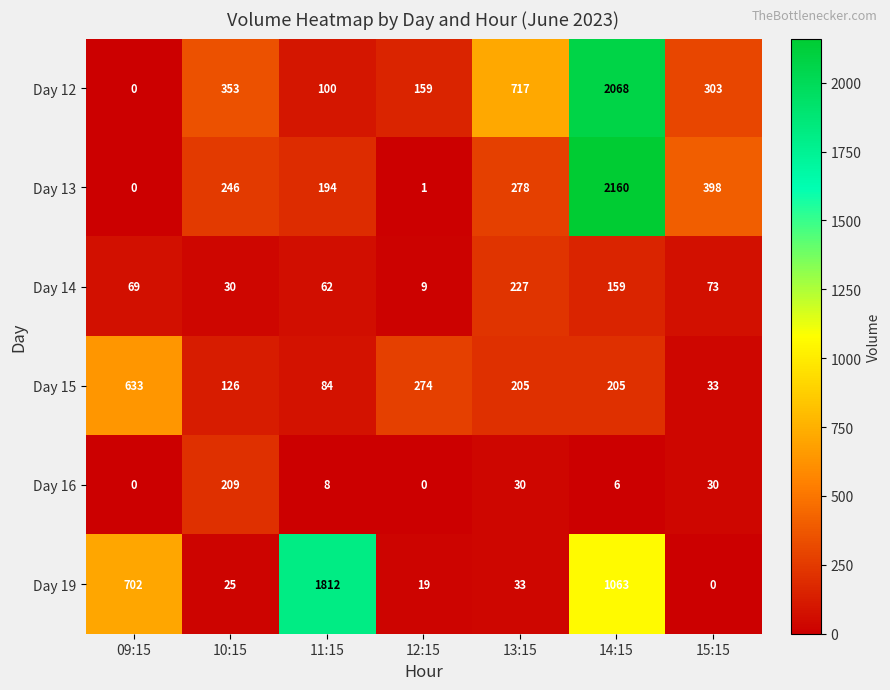

What is the sum of all Day 13 values?

3277